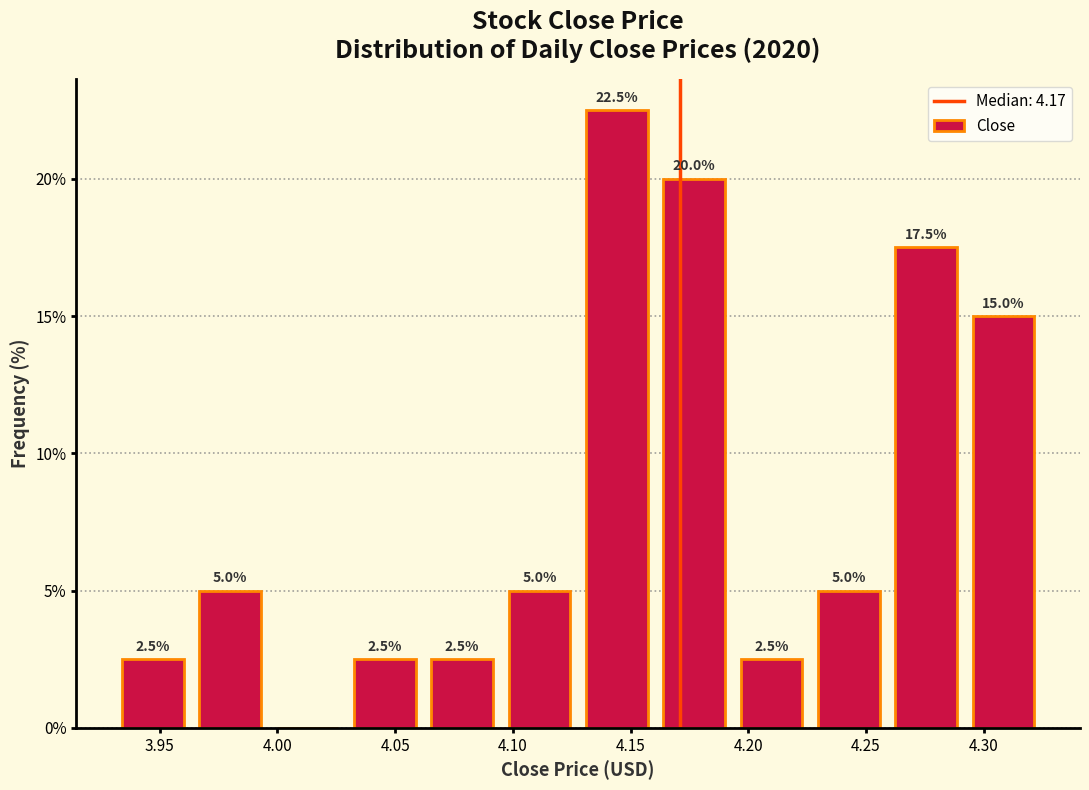

Which range on the x-axis has the tallest bar?

4.130 to 4.160